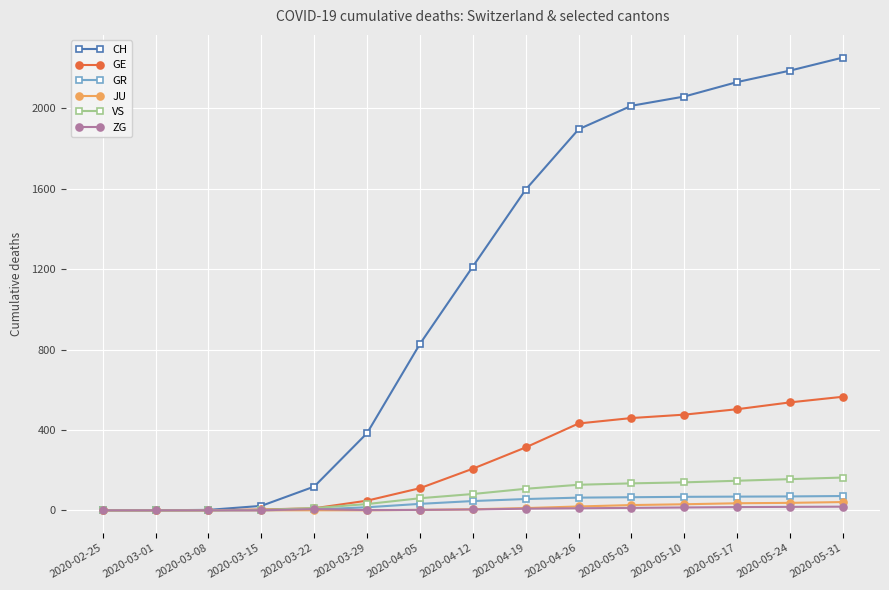

What position from the left is 2020-04-12?

8